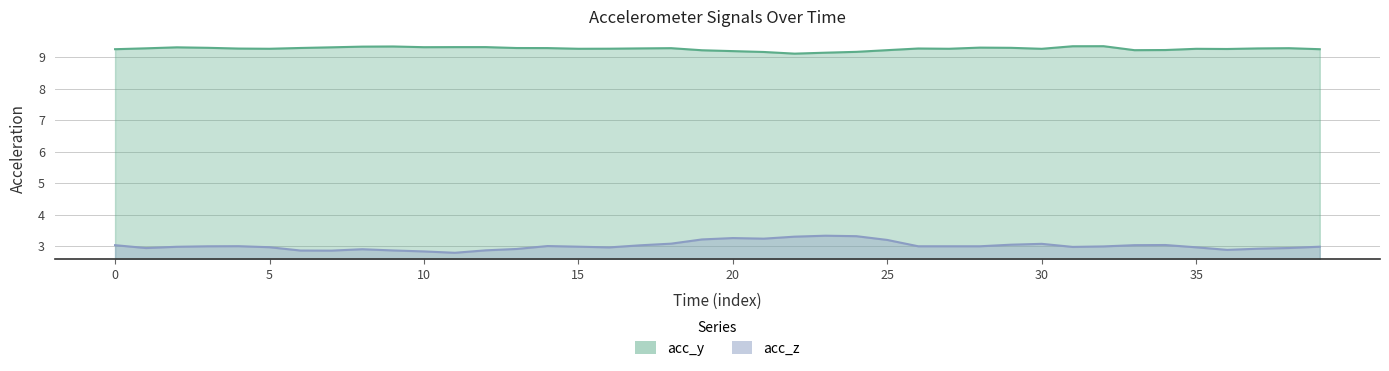

True or false: acc_z and acc_y intersect in this chart.

False